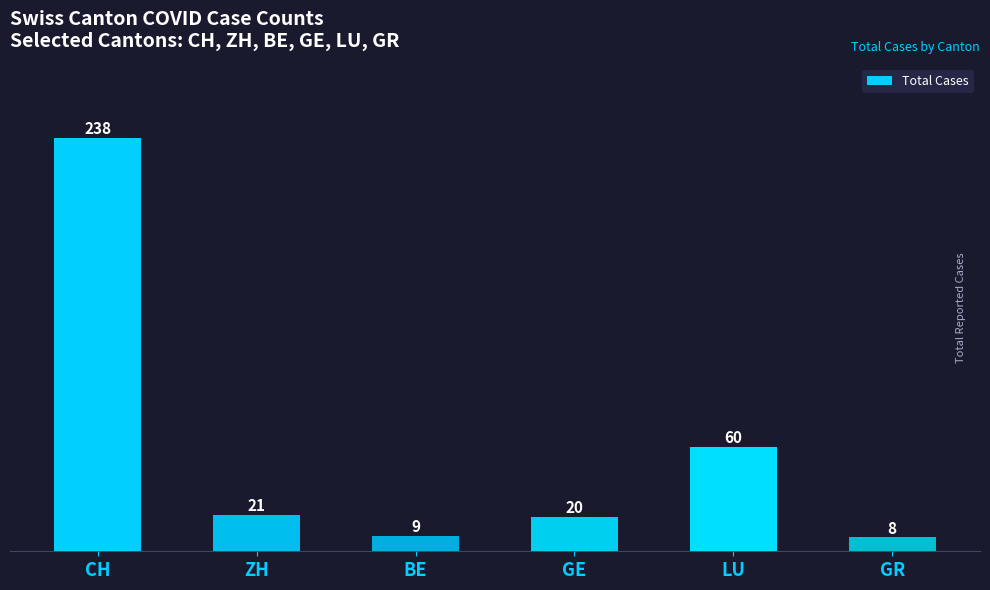

What position from the left is GE?

4